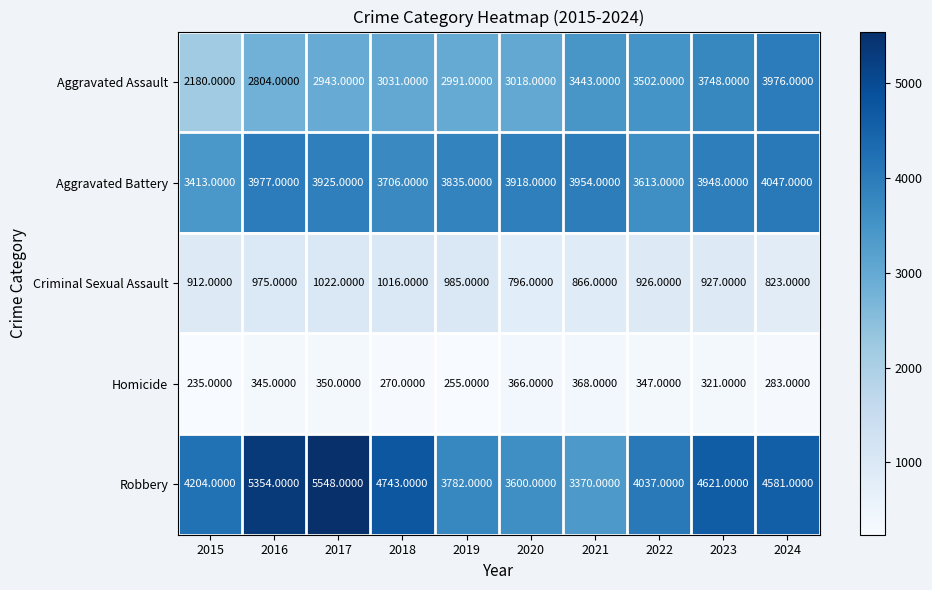

At which category is the sum across all series the highest?

2017